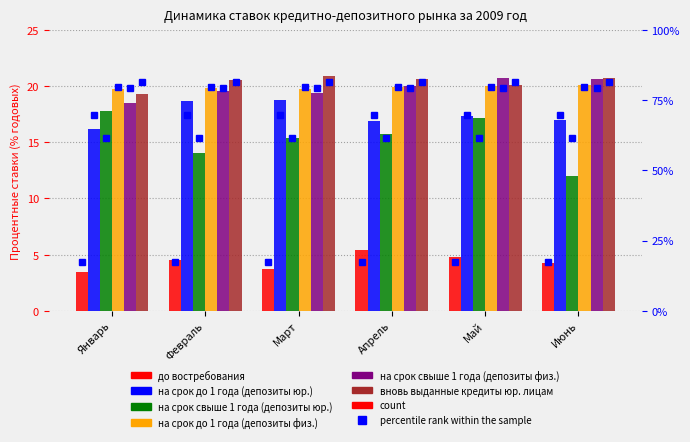

At which label does до востребования reach its peak?

Апрель